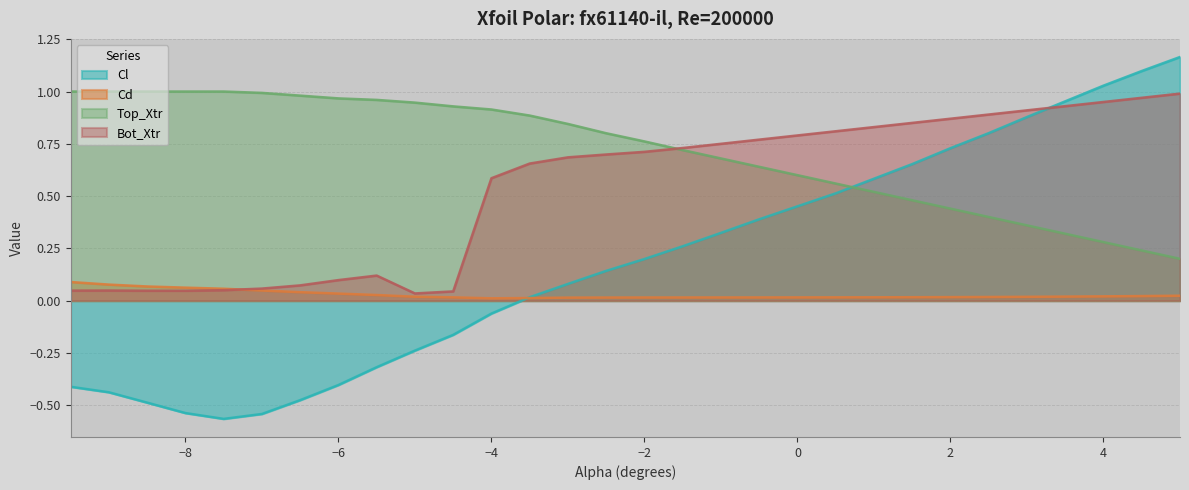

How many times do Bot_Xtr and Top_Xtr cross each other?

1